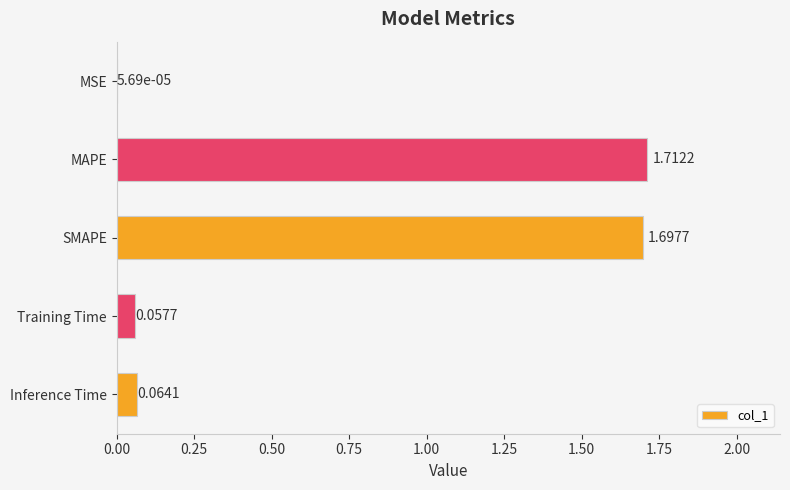

Which has a higher value, Training Time or MAPE?

MAPE